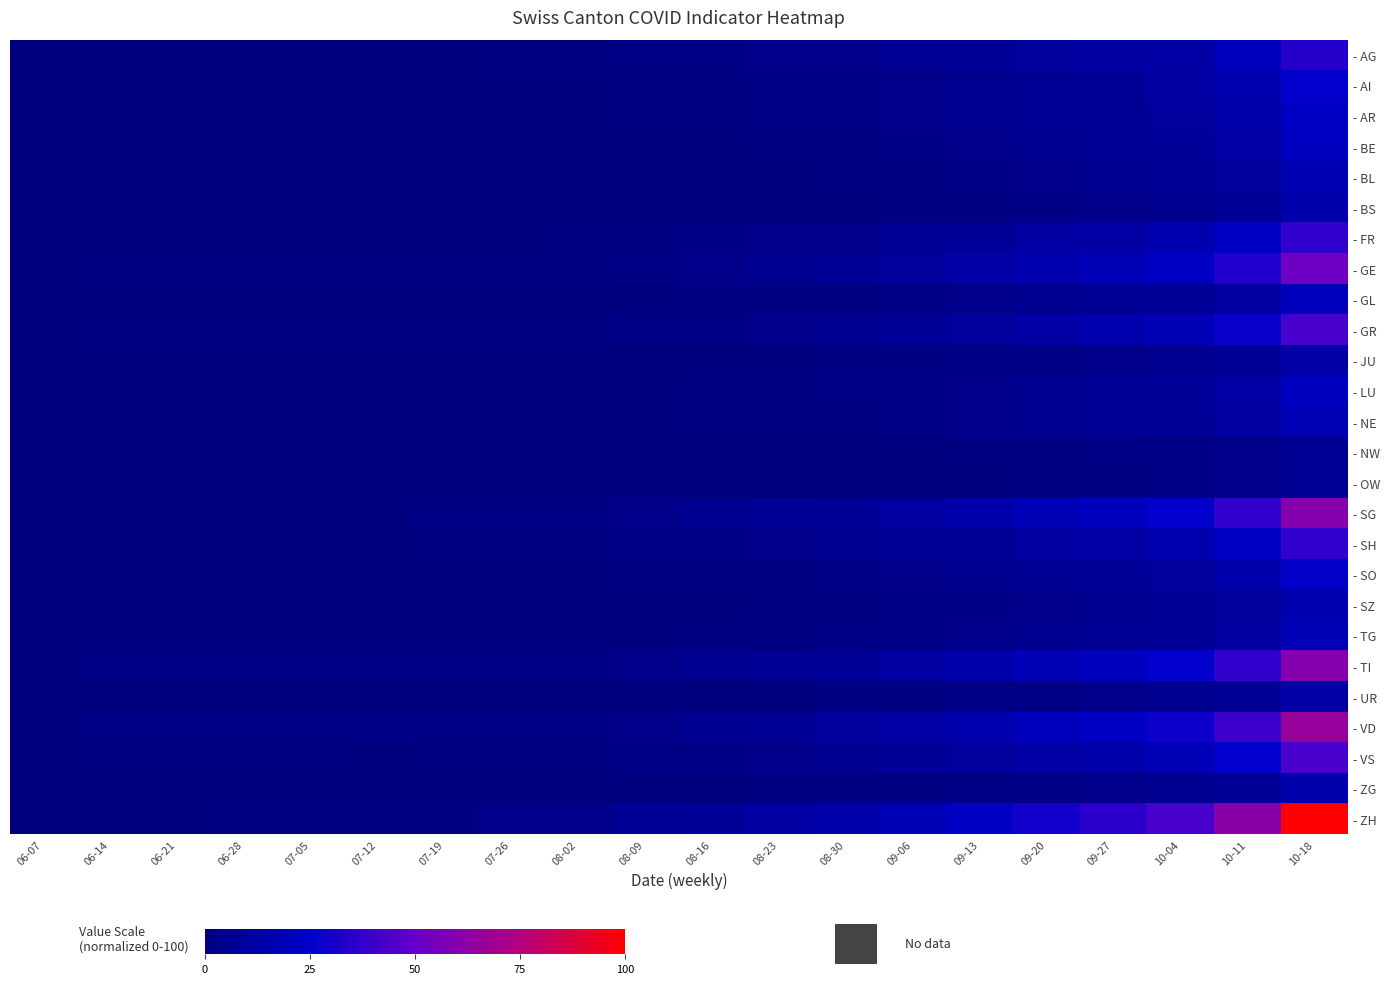

Which label corresponds to the smallest value in the chart?

06-07